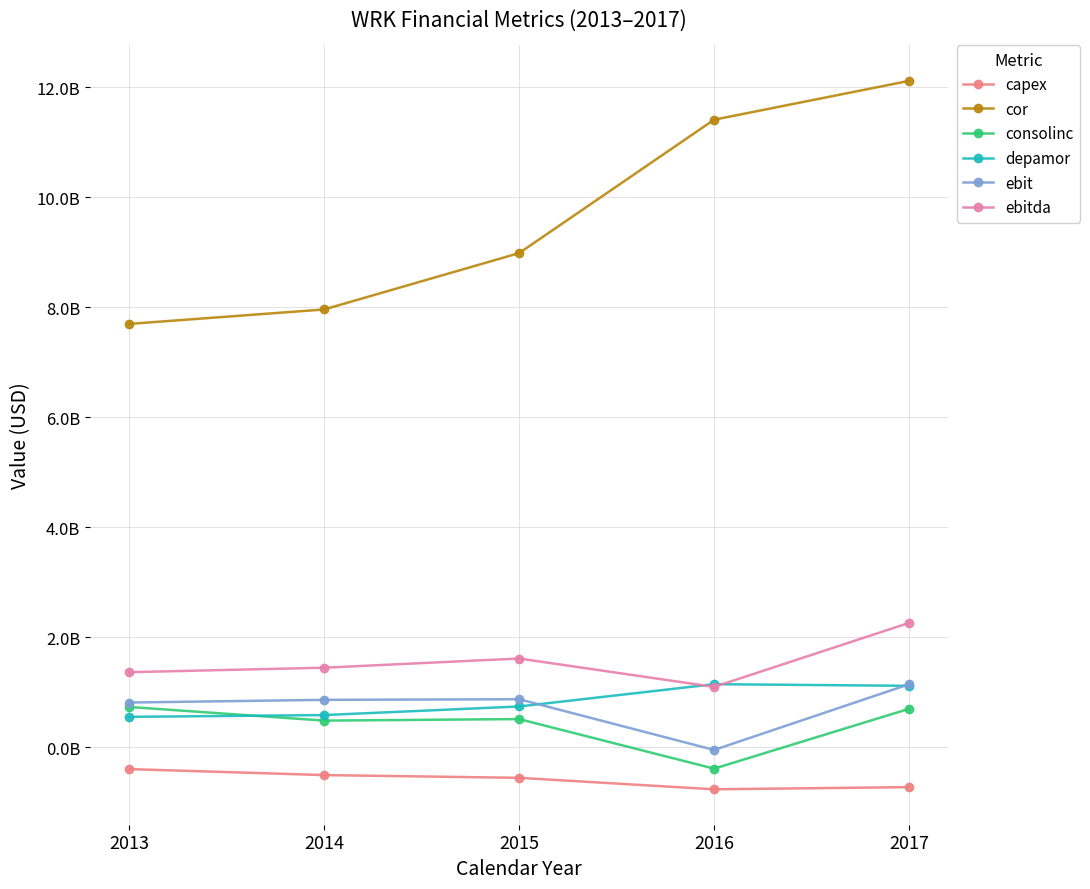

True or false: consolinc has more than 1 points higher than both neighbors.

False